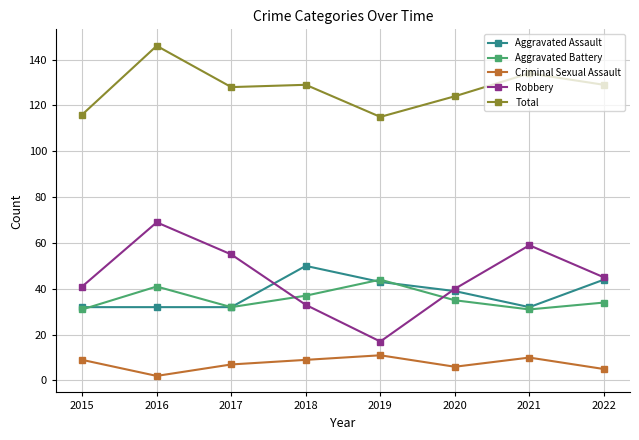

What is the difference between the highest and lowest values at 2018?

120